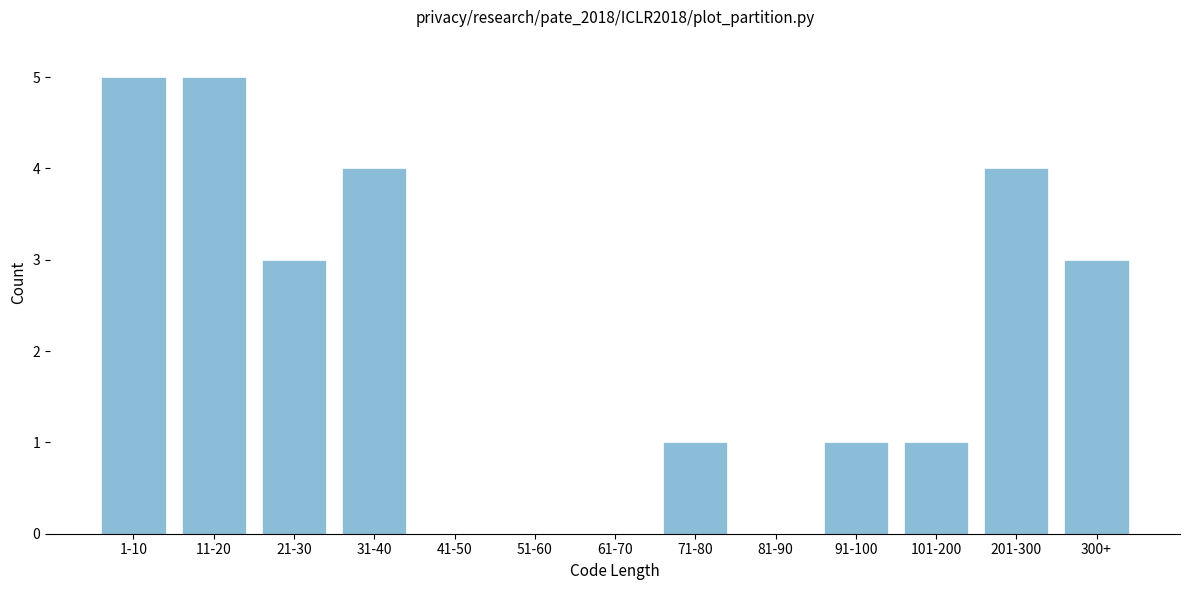

Reading left to right, transcribe all the data shown in this chart.

1-10=5	11-20=5	21-30=3	31-40=4	41-50=0	51-60=0	61-70=0	71-80=1	81-90=0	91-100=1	101-200=1	201-300=4	300+=3